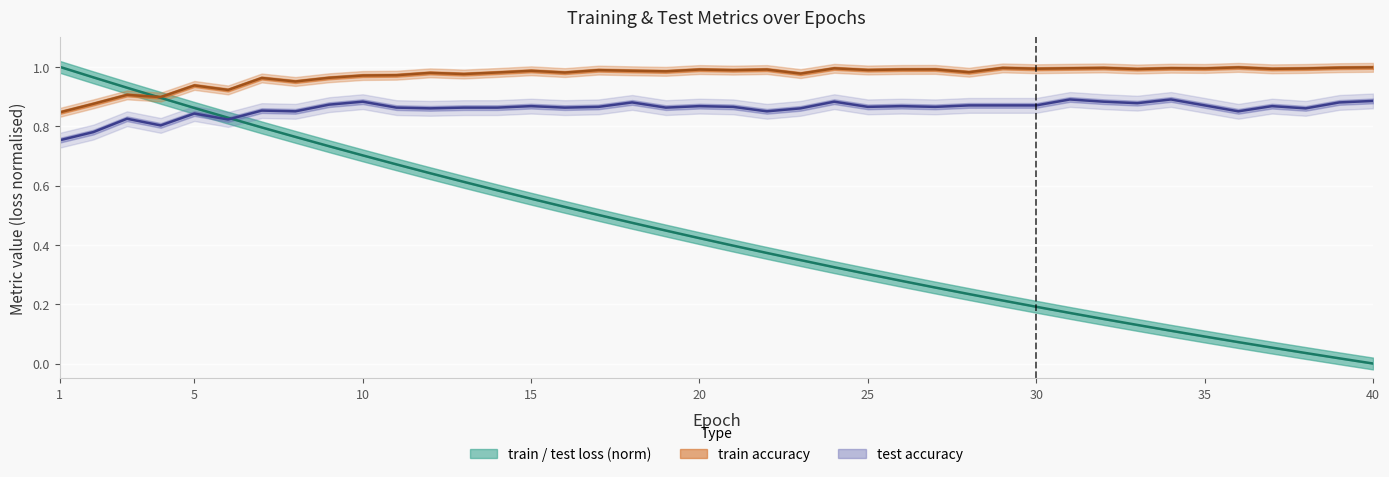

What is the value of the test_loss point at the 32nd from the left?

0.2